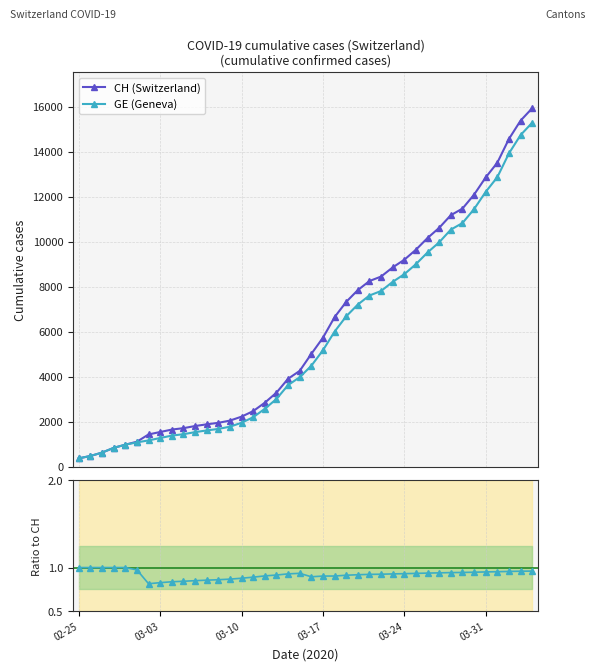

True or false: CH (Switzerland) and GE (Geneva) intersect in this chart.

False